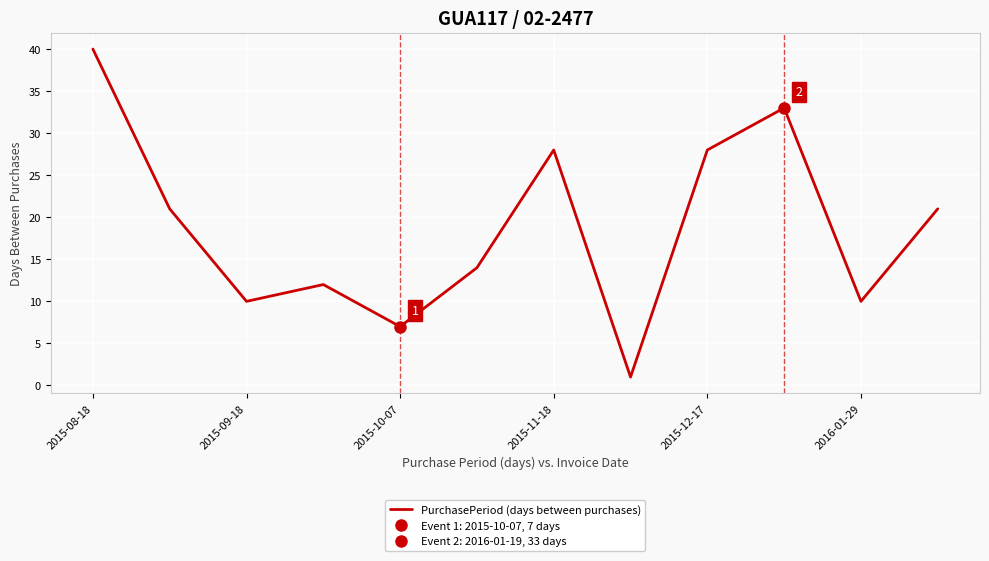

What is the highest value of the PurchasePeriod (days between purchases) series?

40